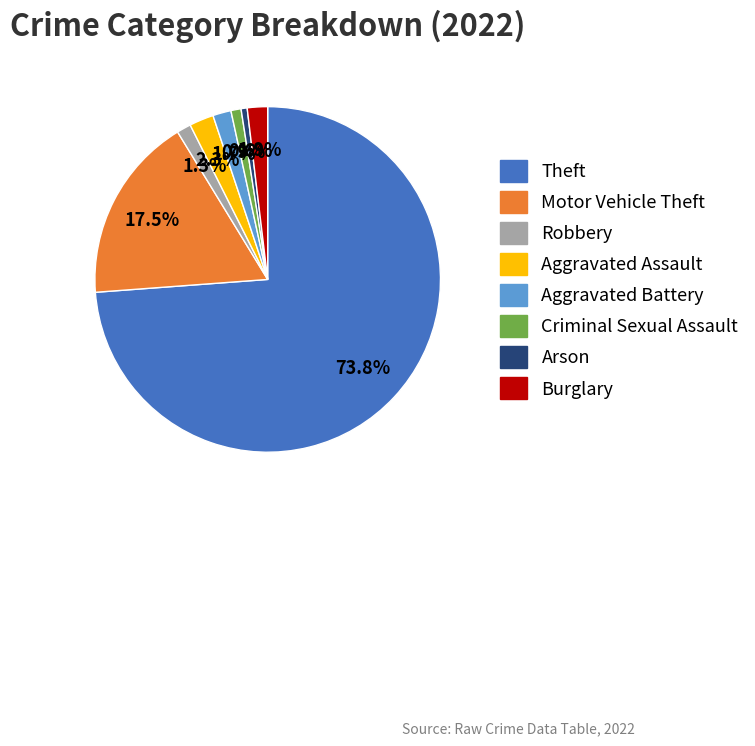

Does any single category account for the majority?

Yes